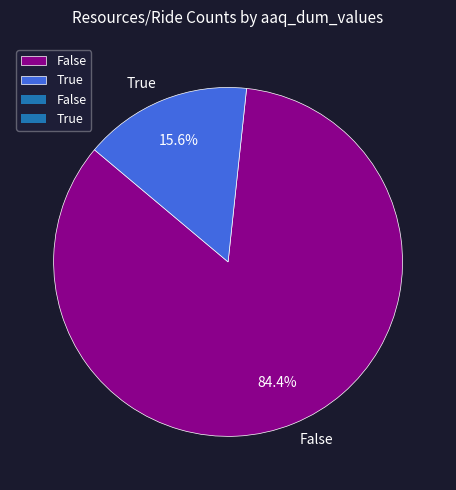

Is it true that True is 16% of the pie?

True